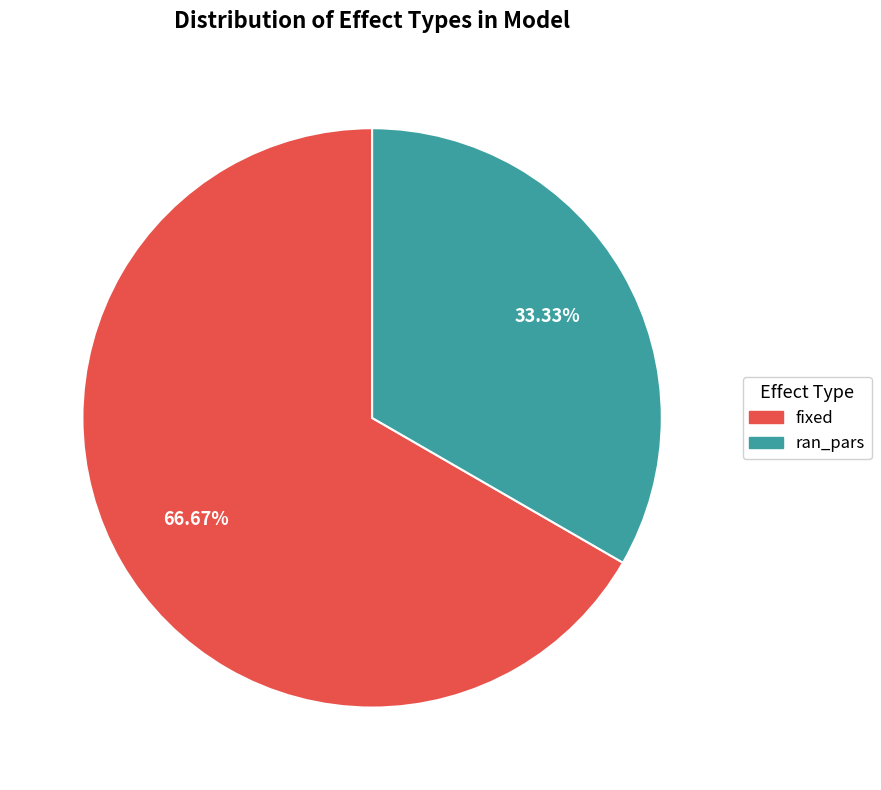

To the nearest percent, what is the combined percentage of fixed and ran_pars?

100%